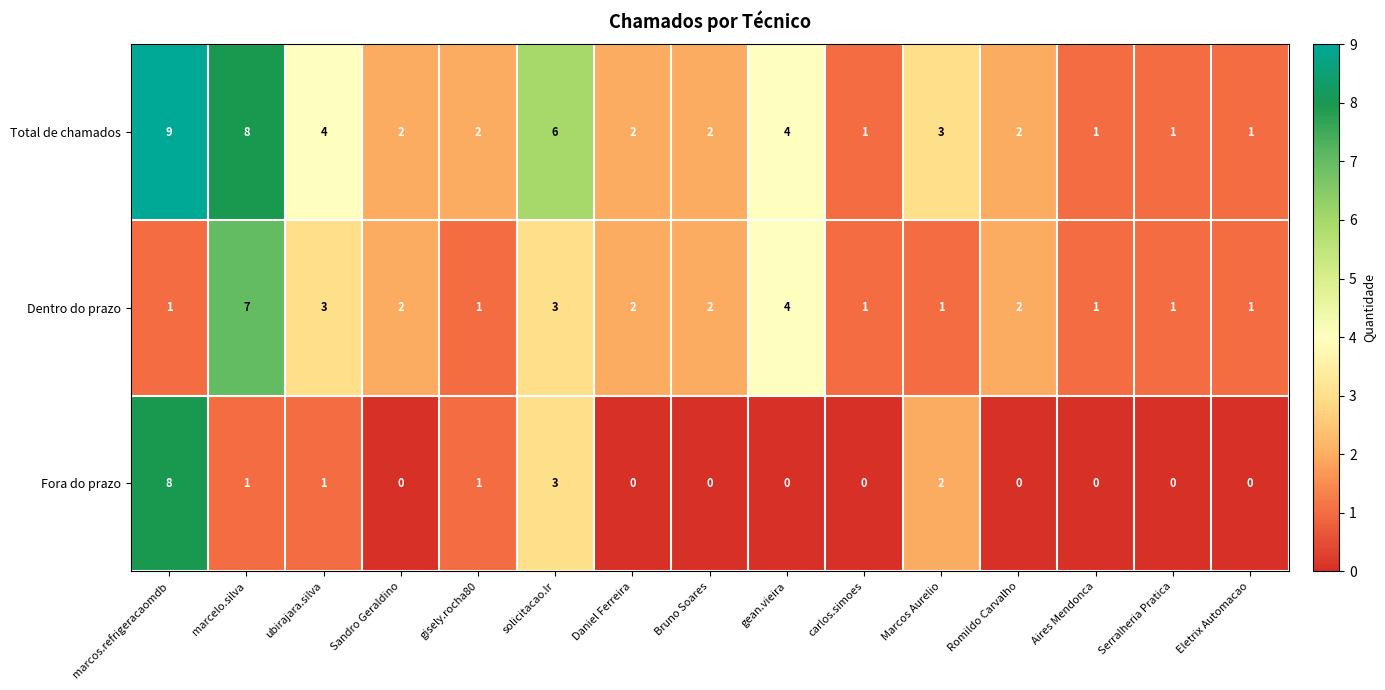

What is the maximum value shown in the chart?

9